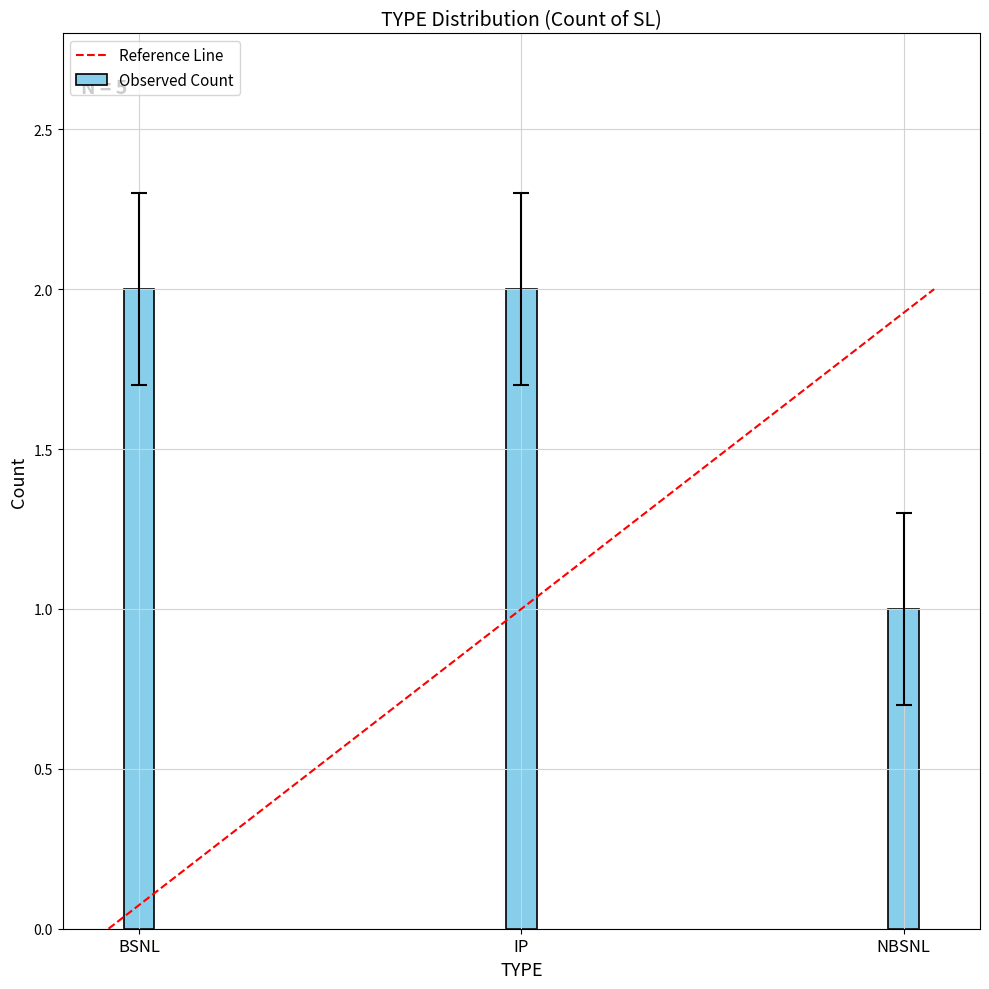

Are the bars horizontal?

No